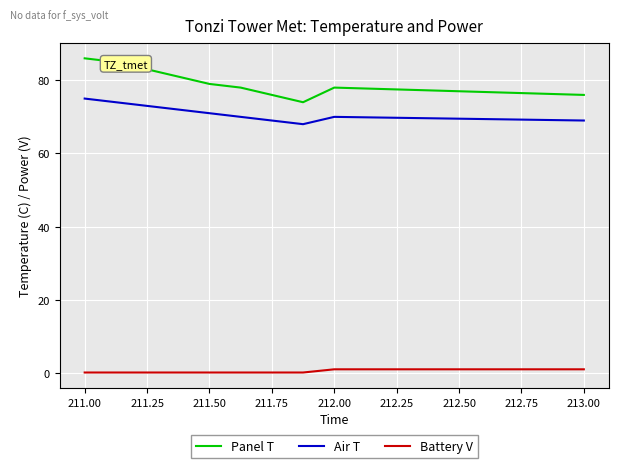

Rank the series by their maximum value, from highest to lowest.

Panel T, Air T, Battery V